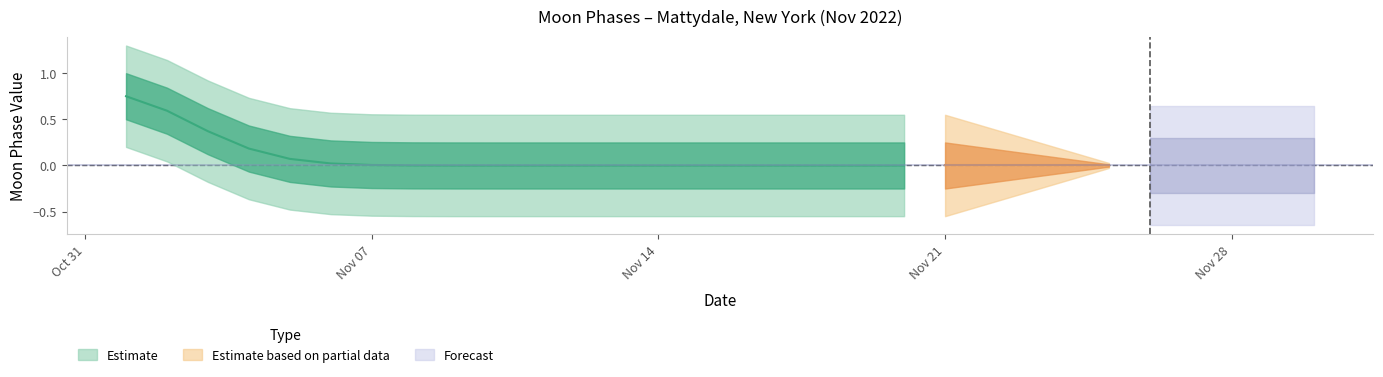

Does the chart have visible grid lines?

No